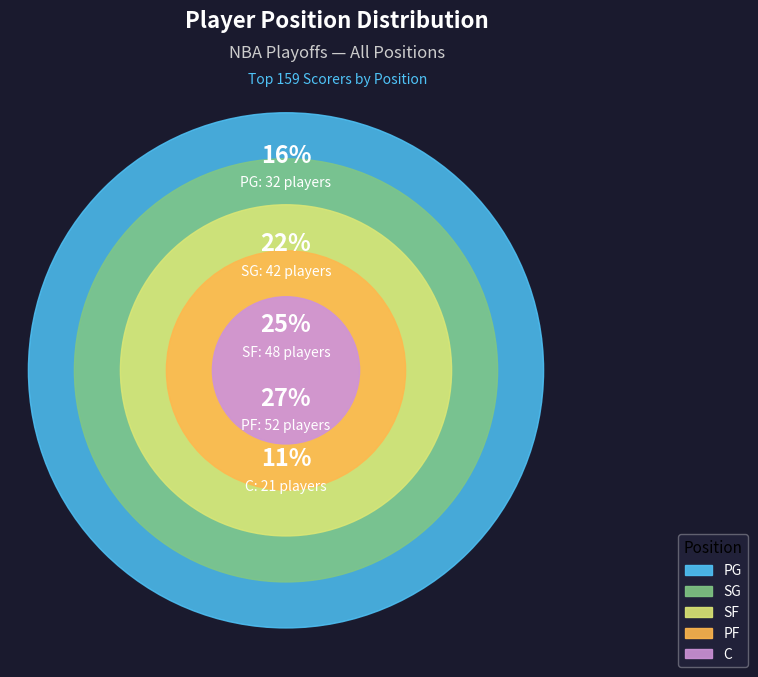

What is the smallest slice in the pie chart?

C